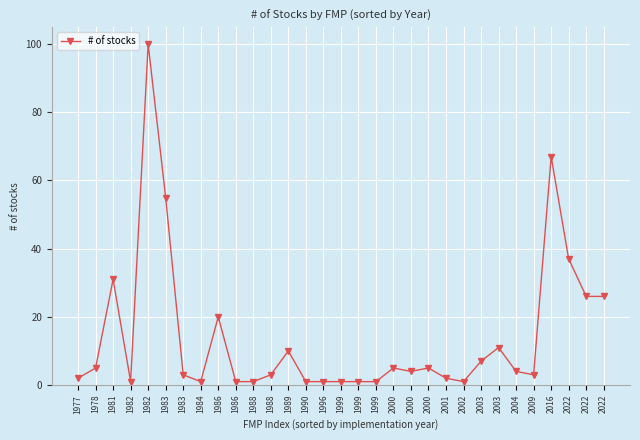

Count the number of categories in the chart.

31